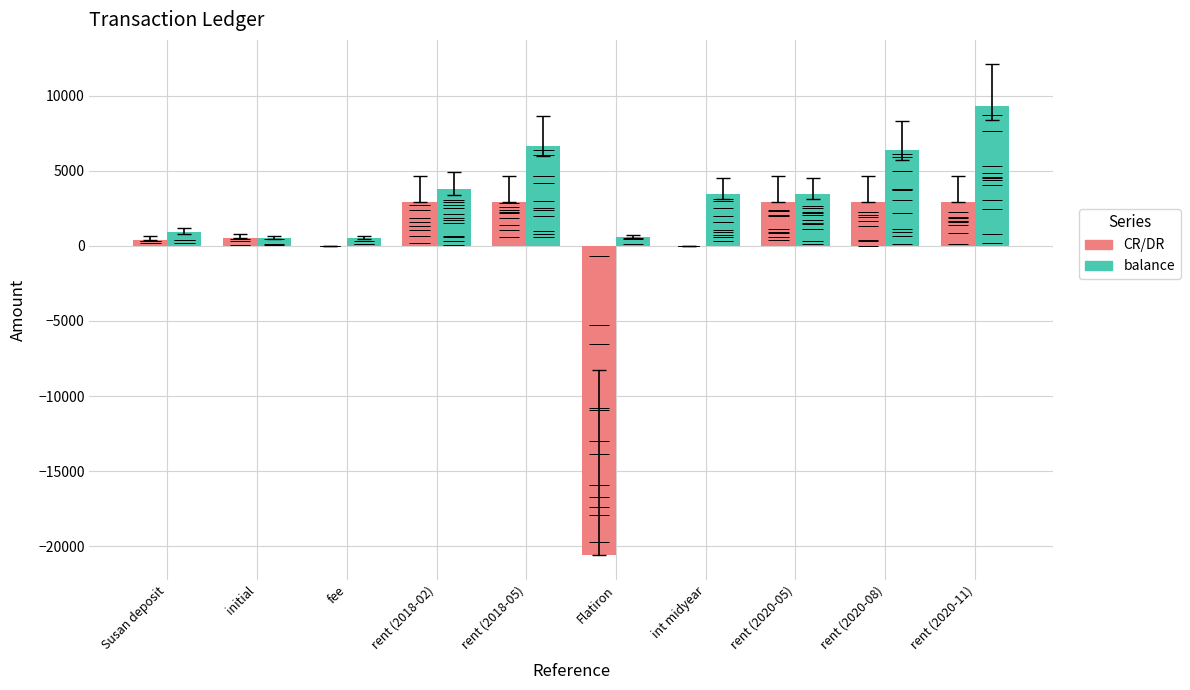

Where is balance nearest to the value 4891?

rent (2018-02)